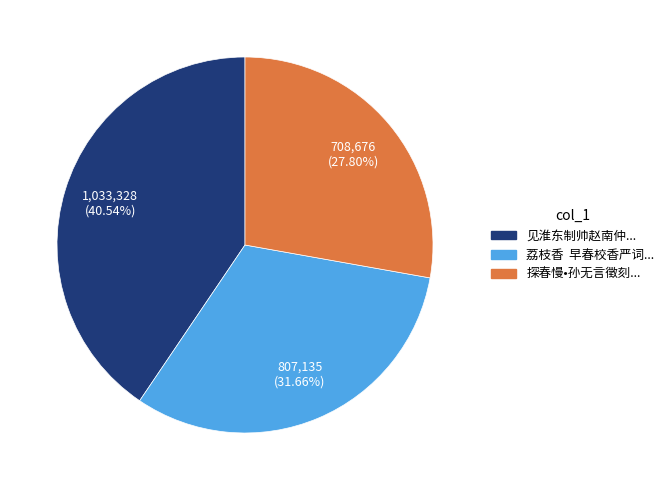

To the nearest percent, what is the difference between the largest and smallest slice percentages?

13%